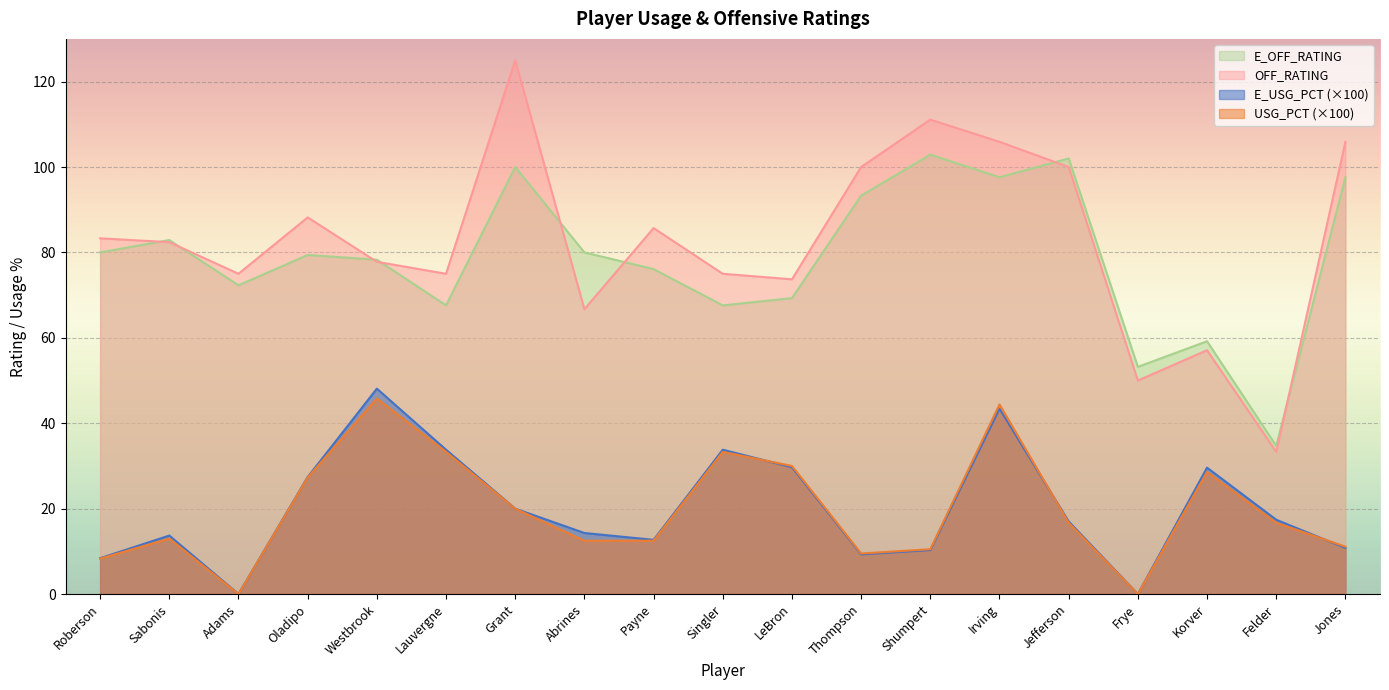

Which category has the lowest value across all series?

Adams